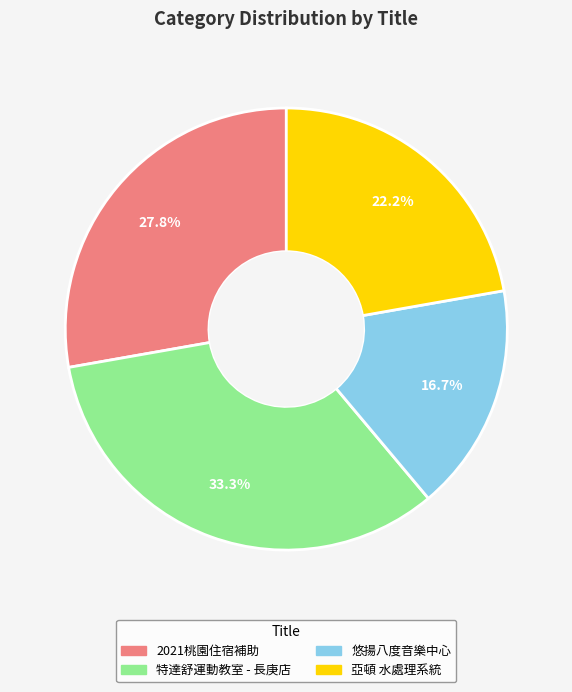

True or false: 特達舒運動教室 - 長庚店 accounts for 19% of the total.

False